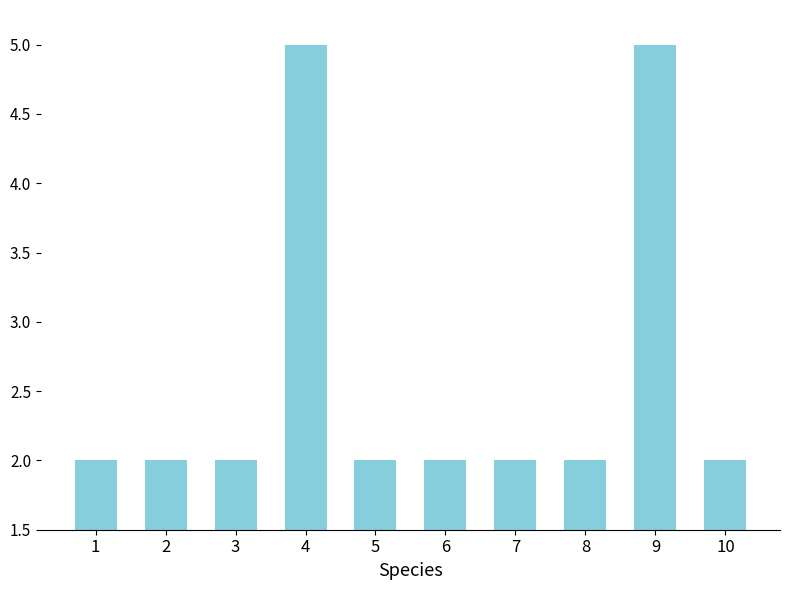

Is it true that the value at 6 is 3?

False